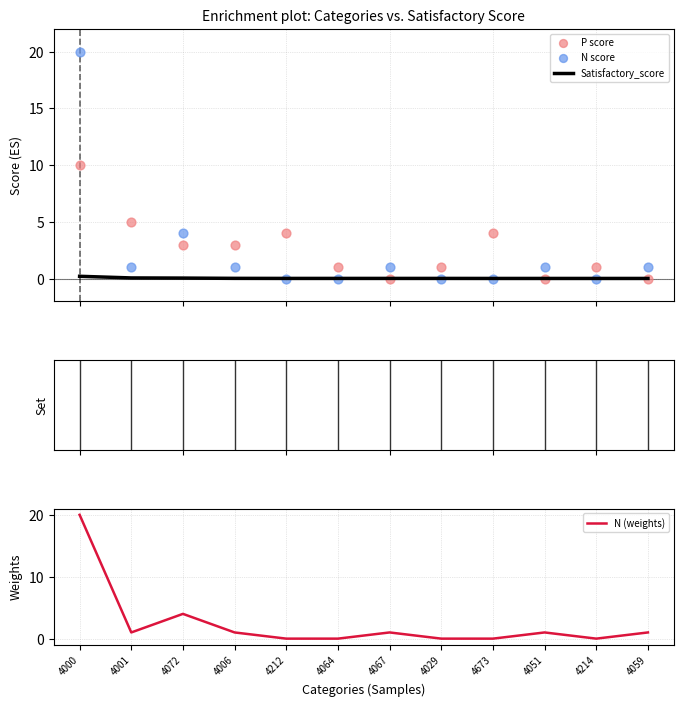

Is the value of P score at 4051 greater than the value of N (weights) at 4051?

No